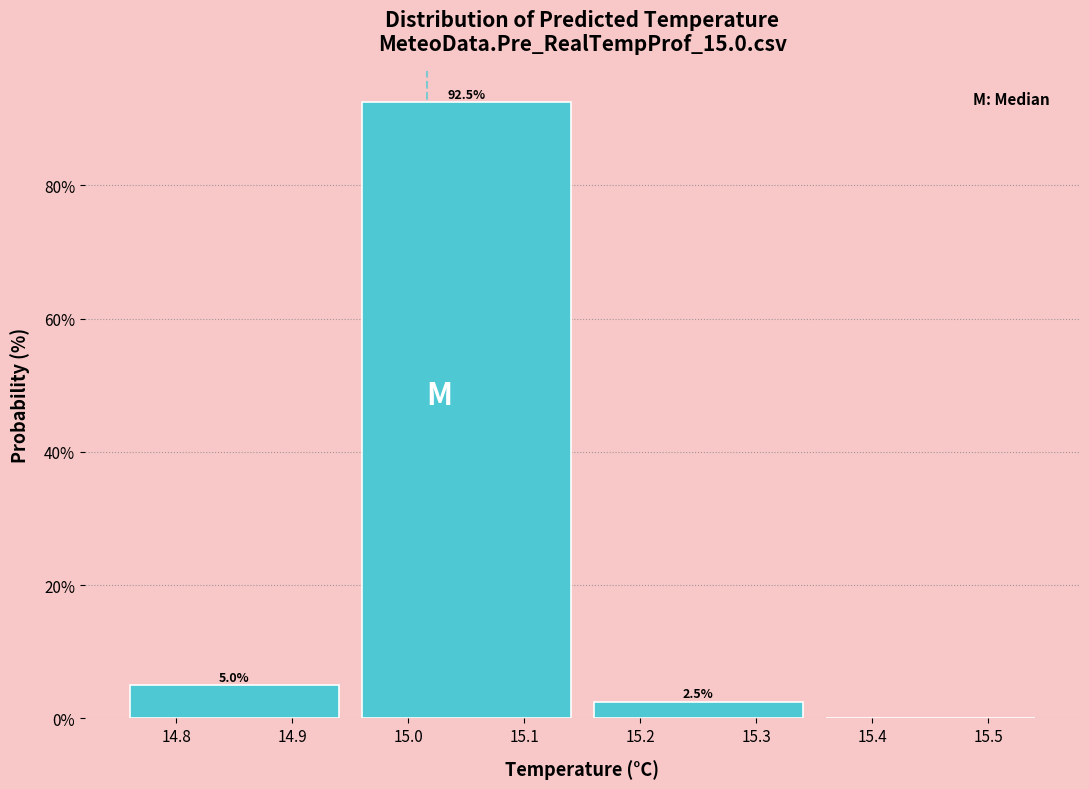

Over which range of the x-axis is the bar tallest?

14.95 to 15.15